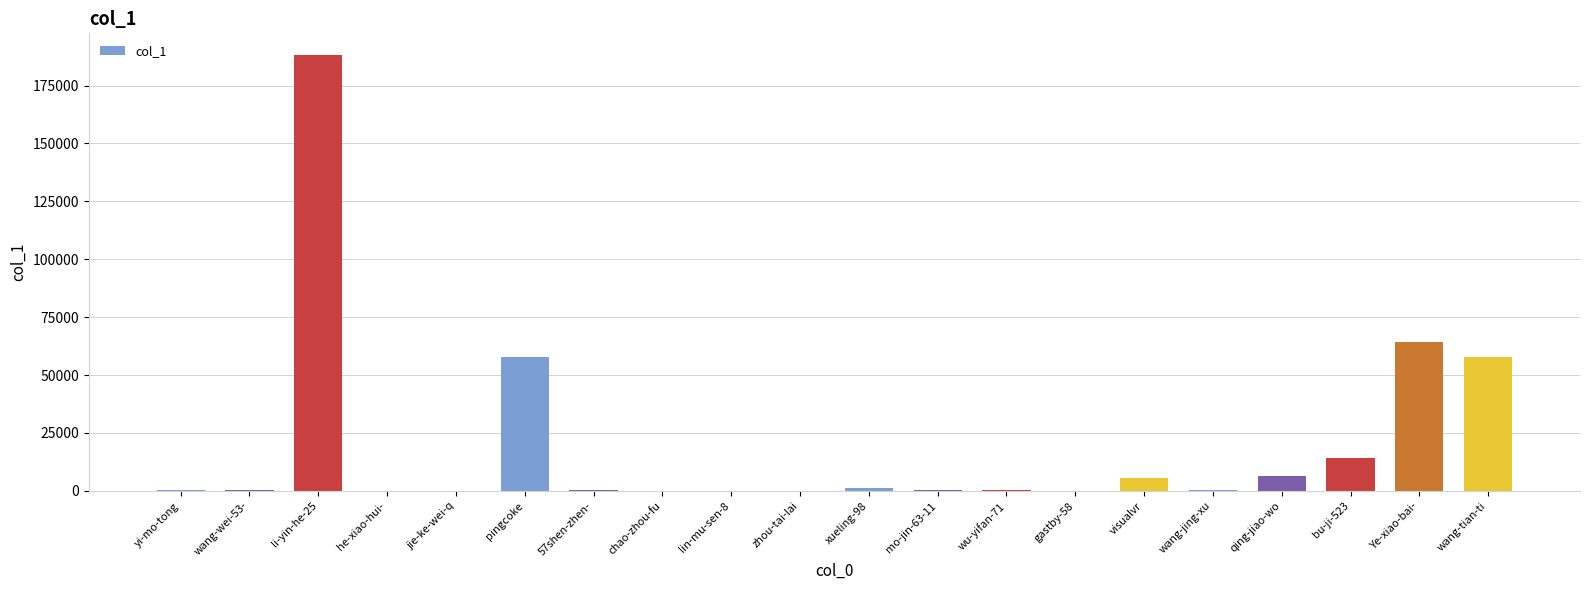

The value at pingcoke is 57699. True or false?

True